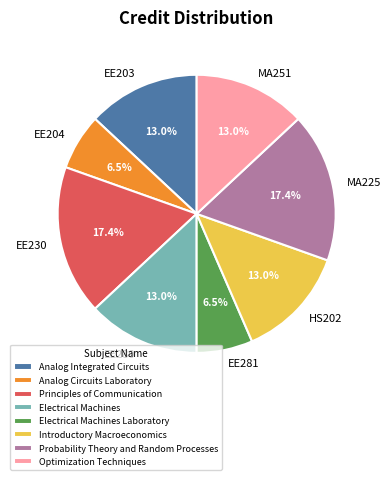

What is the ratio of the value at Analog Circuits Laboratory to the value at Optimization Techniques?

0.5